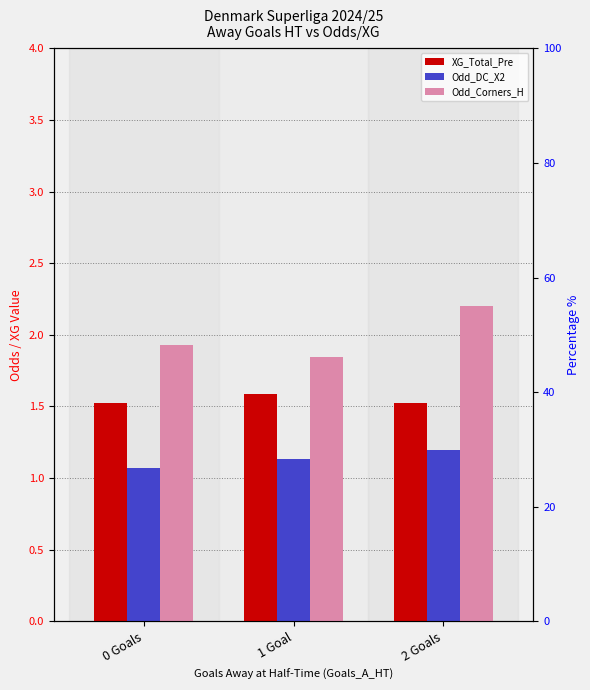

Which series has the largest total across all categories?

Odd_Corners_H